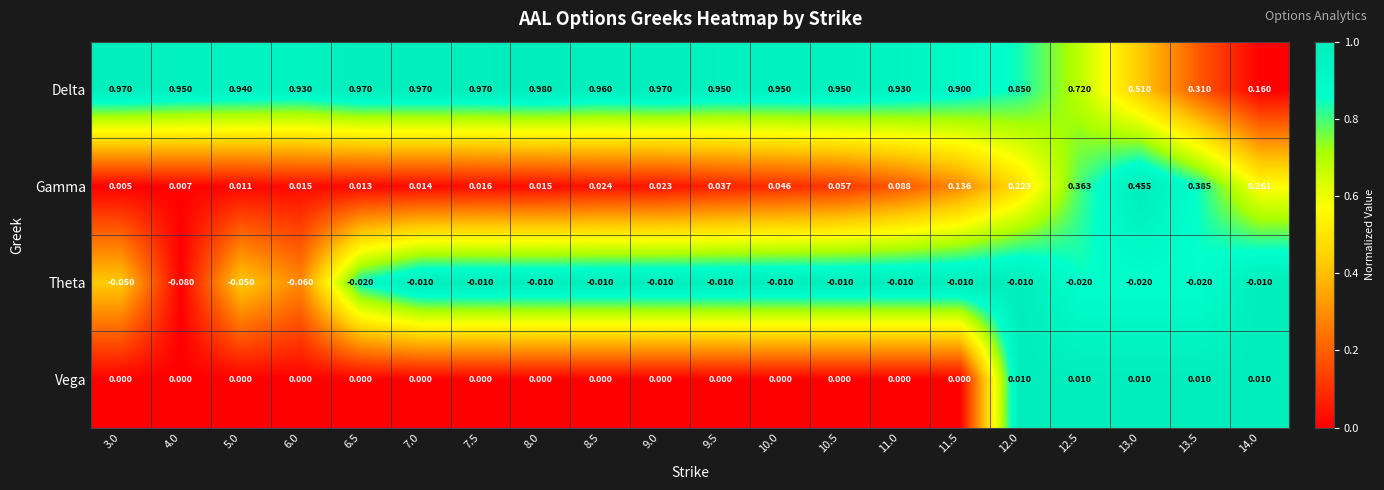

Which series has the largest total across all categories?

Delta